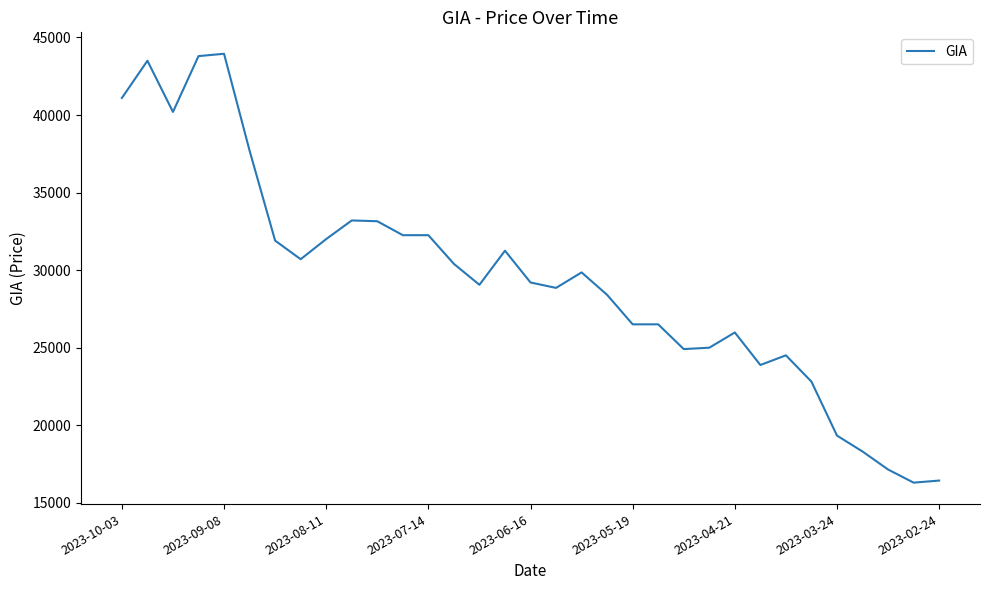

What is the minimum value shown in the chart?

16290.0